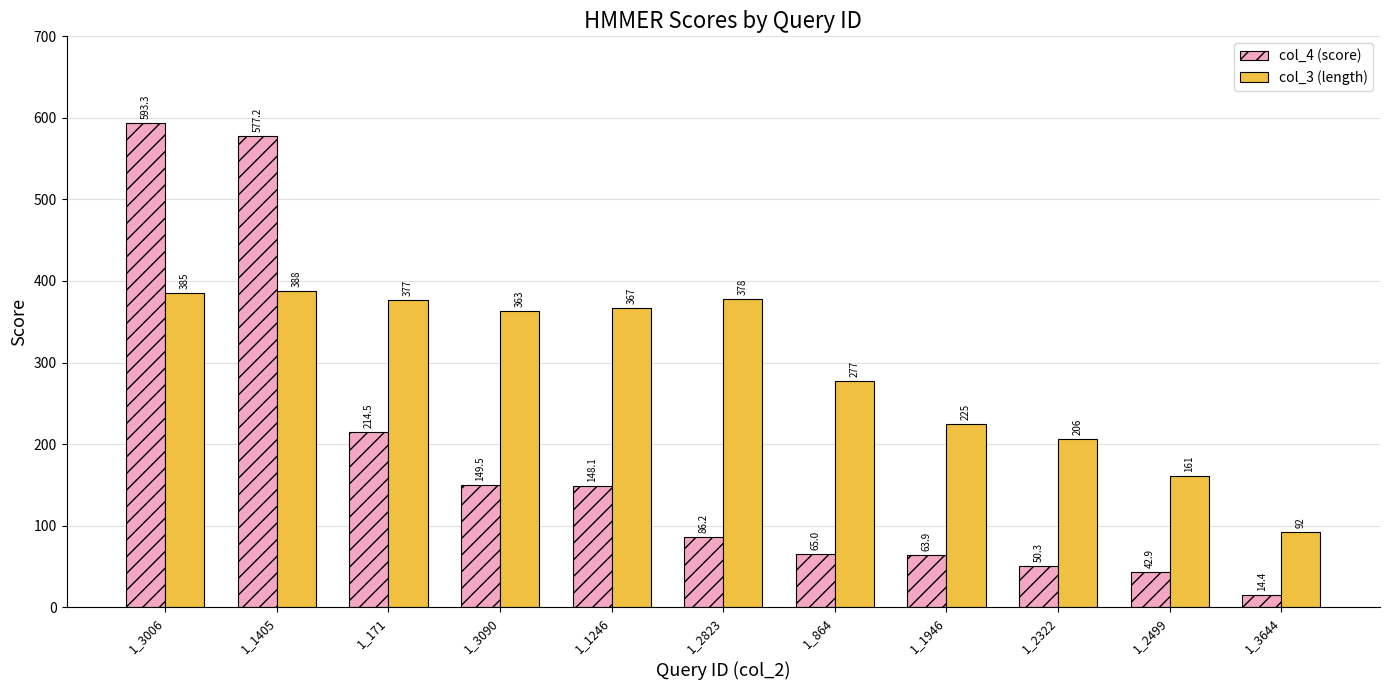

At which category is the sum across all series the highest?

1_3006